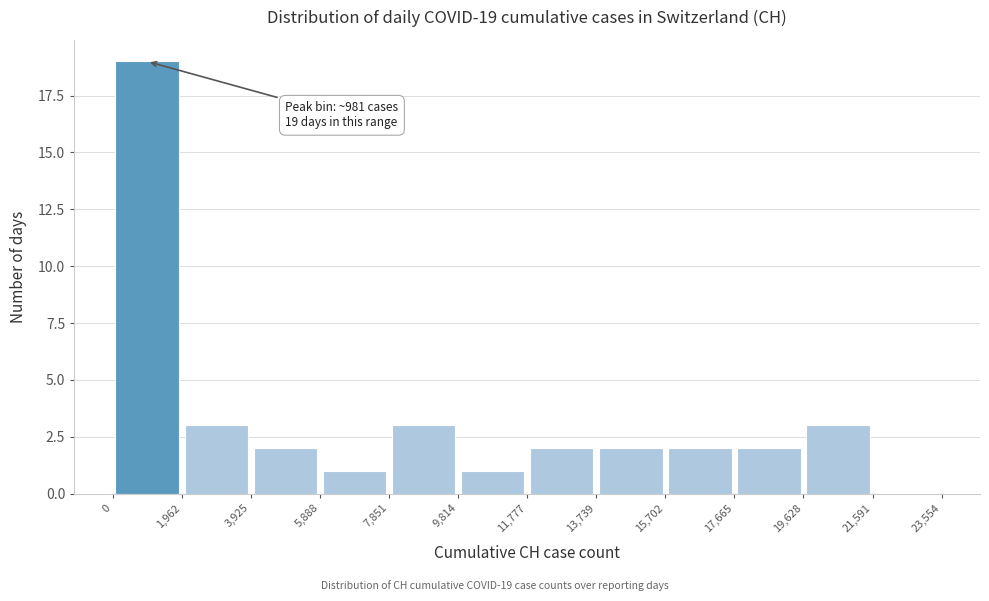

Over which range of the x-axis is the bar tallest?

0 to 1,962